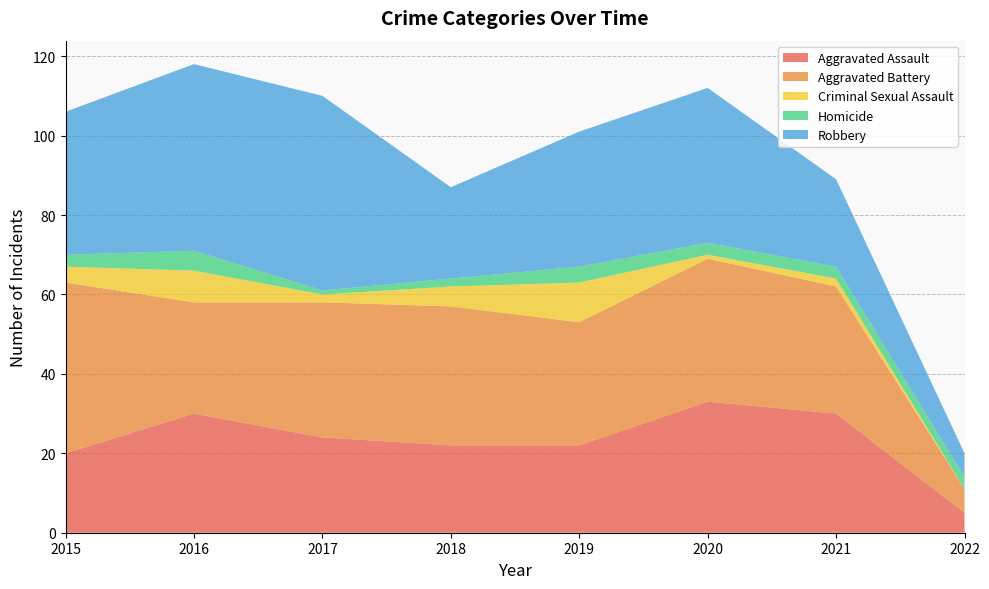

Reading left to right, list all the values displayed in this chart.

Aggravated Assault: 20	30	24	22	22	33	30	5
Aggravated Battery: 43	28	34	35	31	36	32	6
Criminal Sexual Assault: 4	8	2	5	10	1	2	0
Homicide: 3	5	1	2	4	3	3	3
Robbery: 36	47	49	23	34	39	22	6